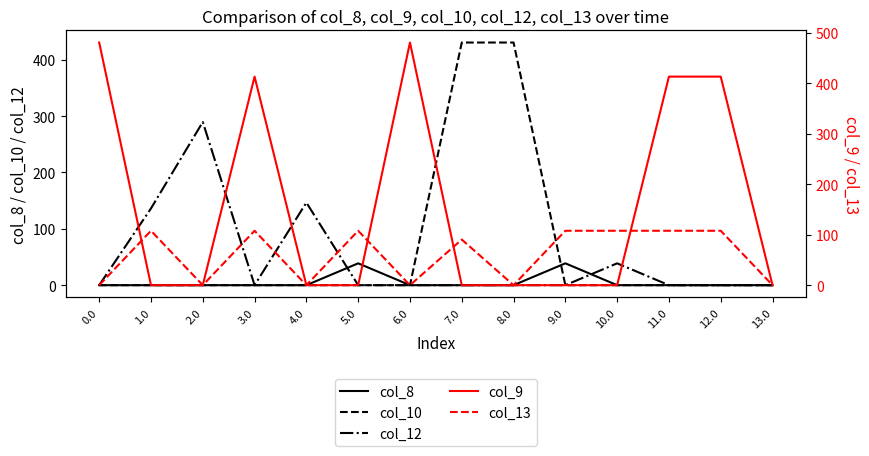

What is the difference between the highest and lowest values at 0.0?

480.7